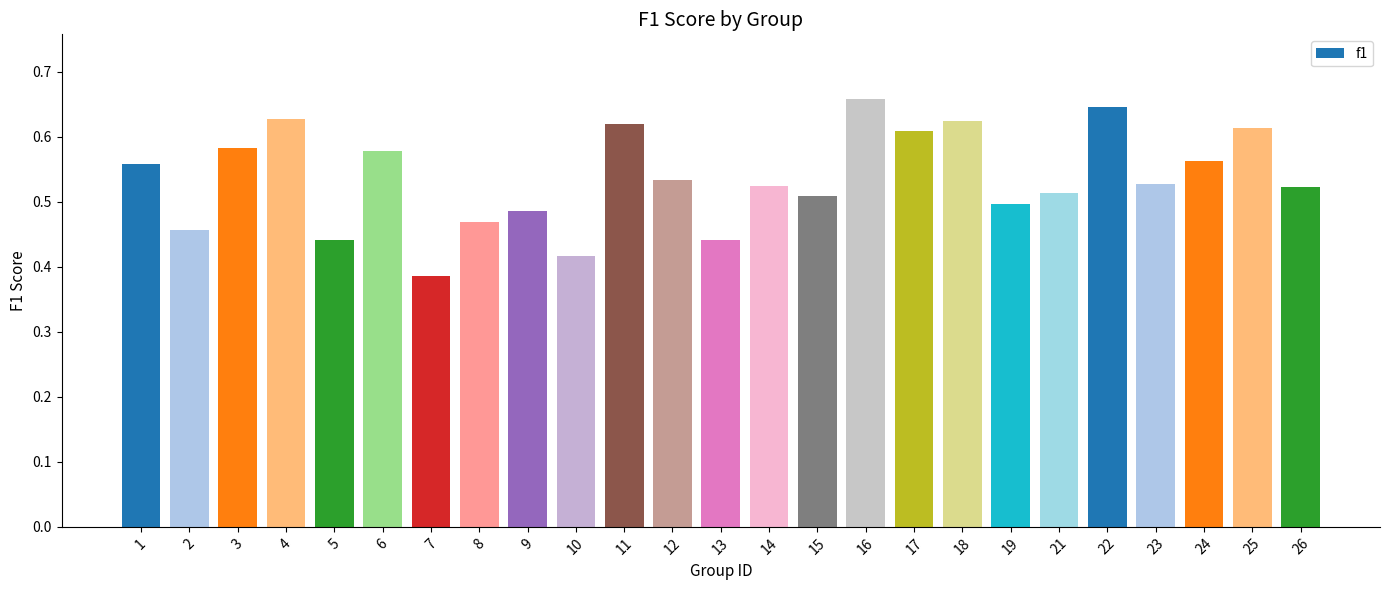

Does the chart contain any negative values?

No